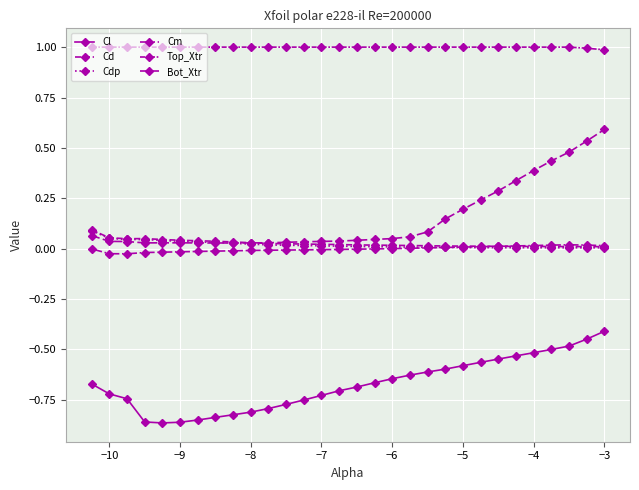

Which series has the largest range (max minus min)?

Bot_Xtr